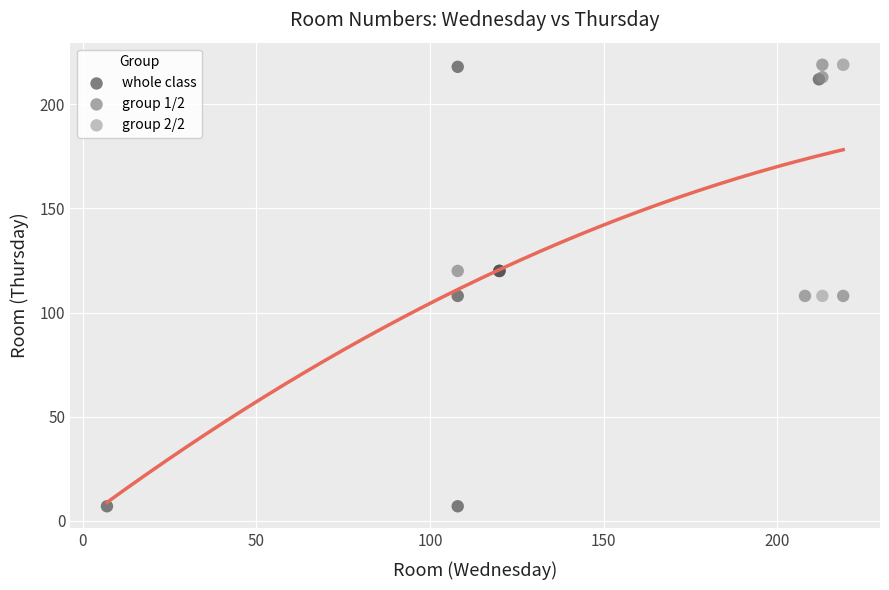

Which series reaches the minimum Y coordinate?

whole class